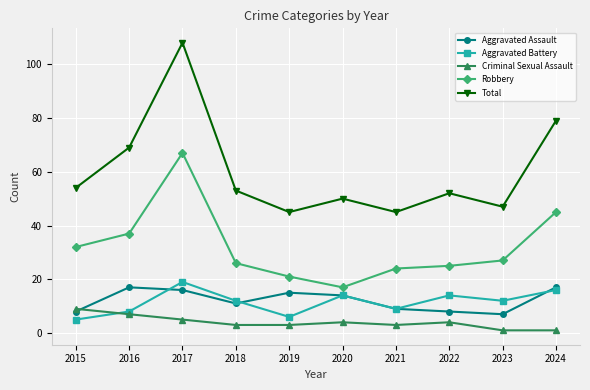

Which series has the widest spread of values?

Total